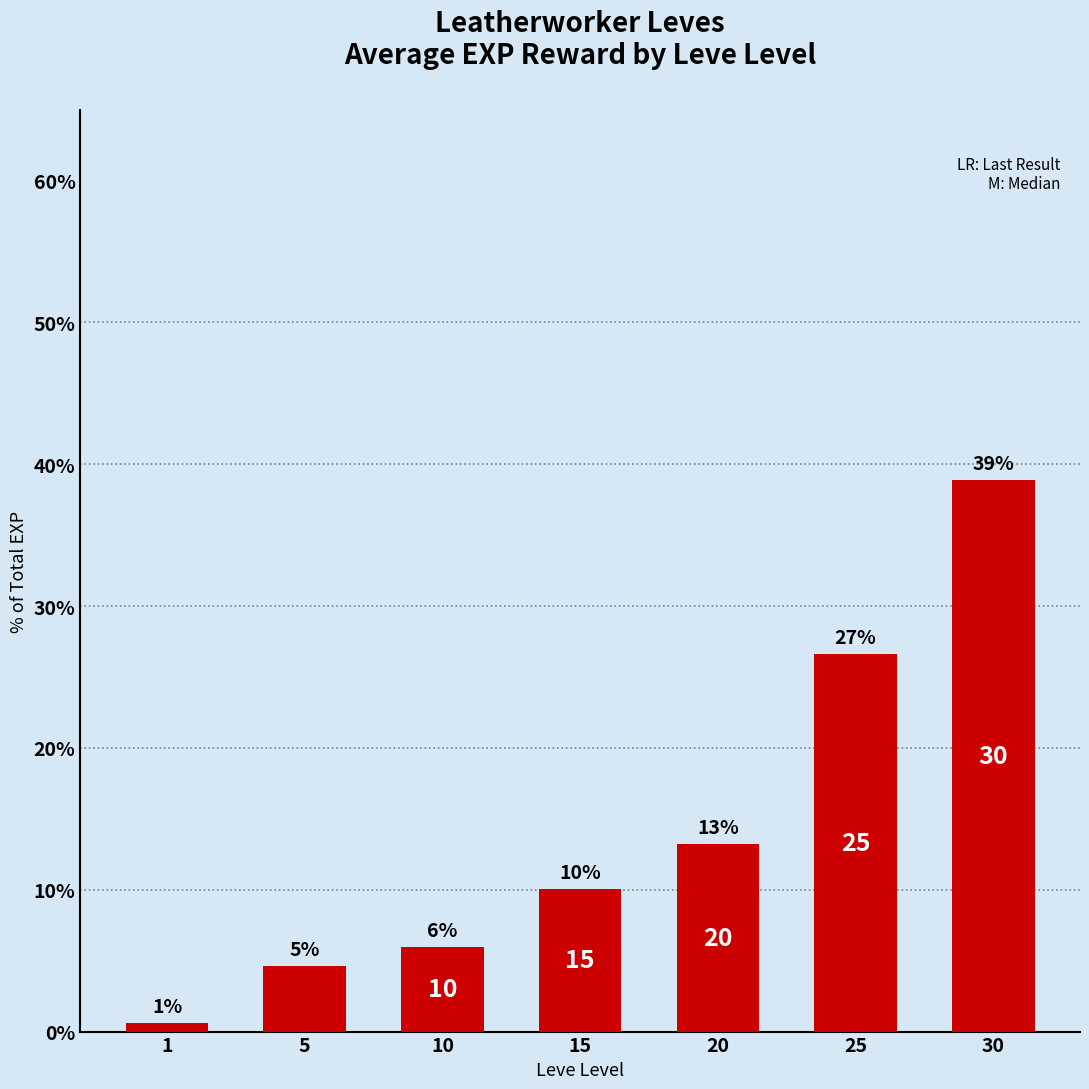

What is the smallest value displayed?

0.6